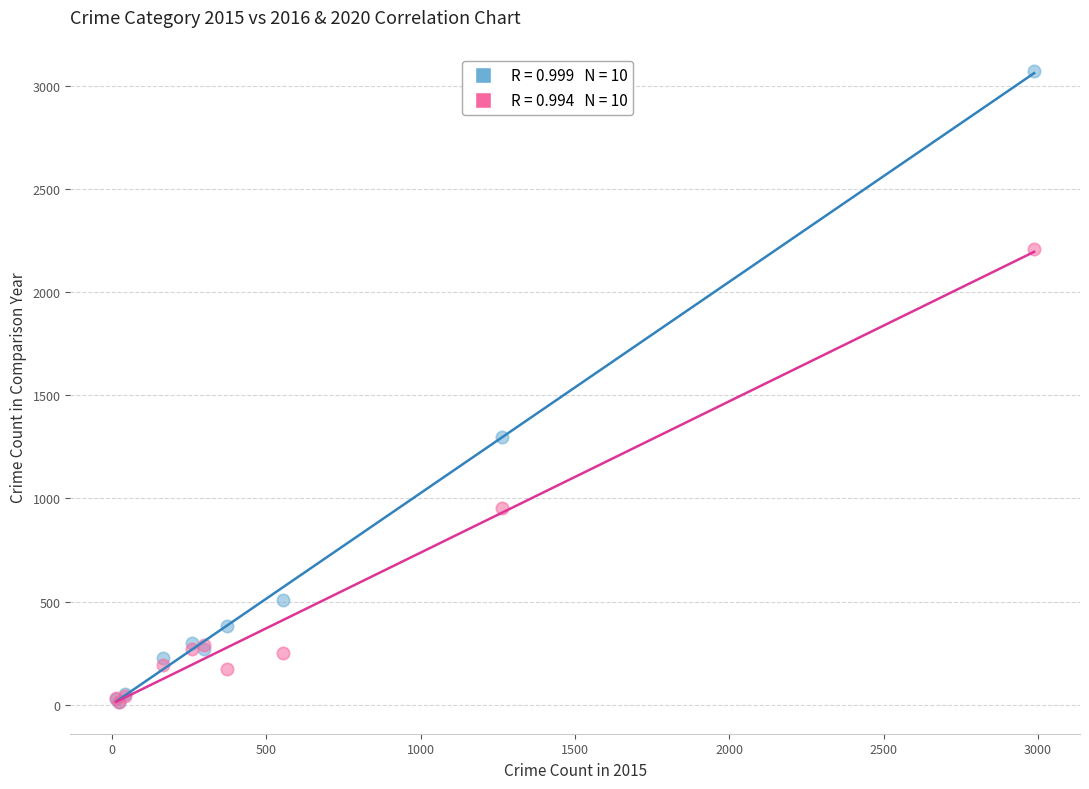

Across all series, what Y value is closest to 1541?

1297